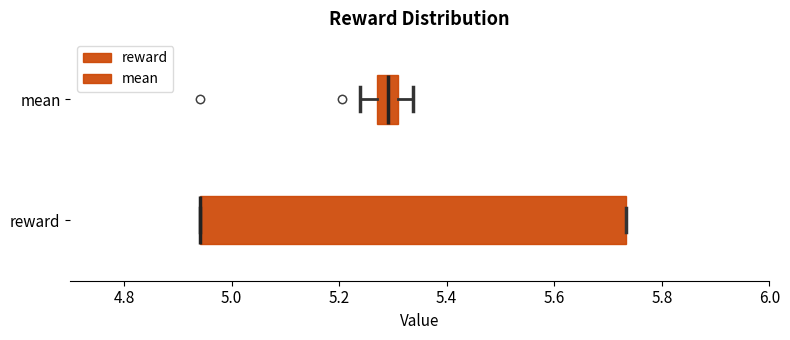

Reading bottom to top, transcribe this box plot: for each box, give where its median line is, the range the box spans, and where its two whiskers end, as read against the x-axis. The values are not printed on the chart, so give them approximately, as read against the axis.

reward: median 4.94 (drawn on the box's left edge), box 4.94 to 5.74, whiskers 4.94 to 5.74
mean: median 5.30 (inside the box), box 5.28 to 5.30, whiskers 5.24 to 5.34